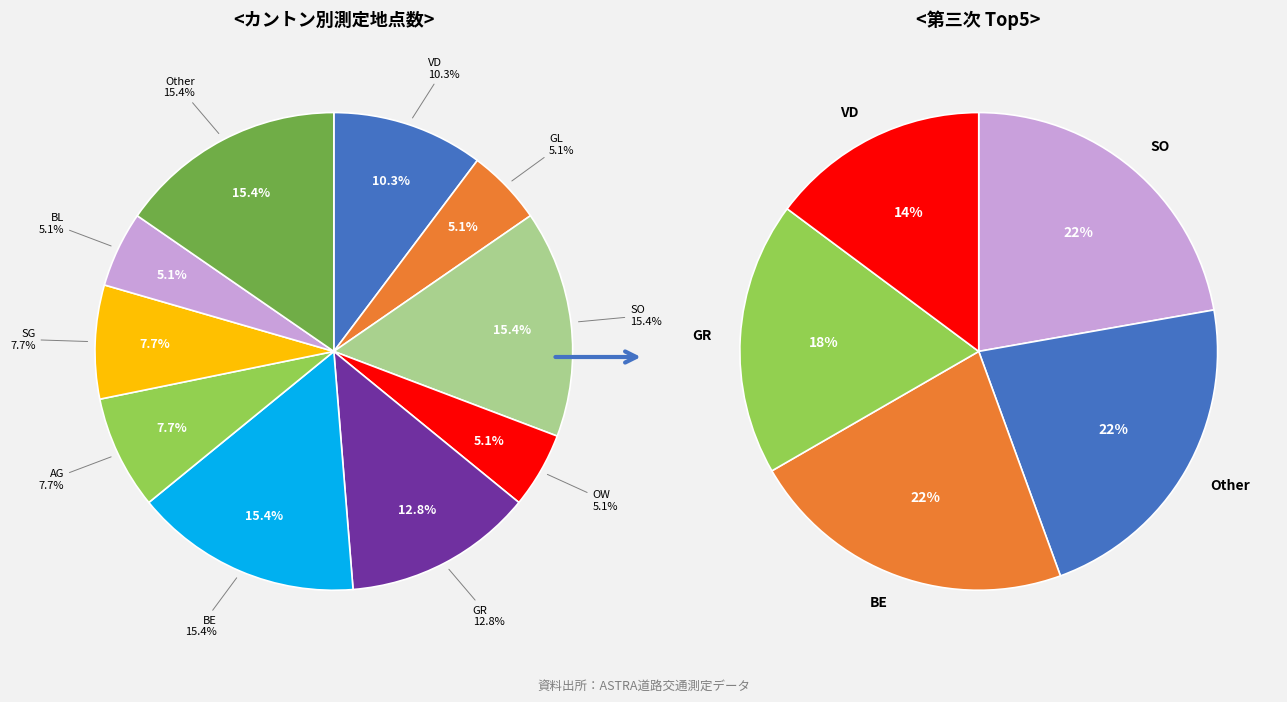

Combined, do AG and NW account for over 50%?

No